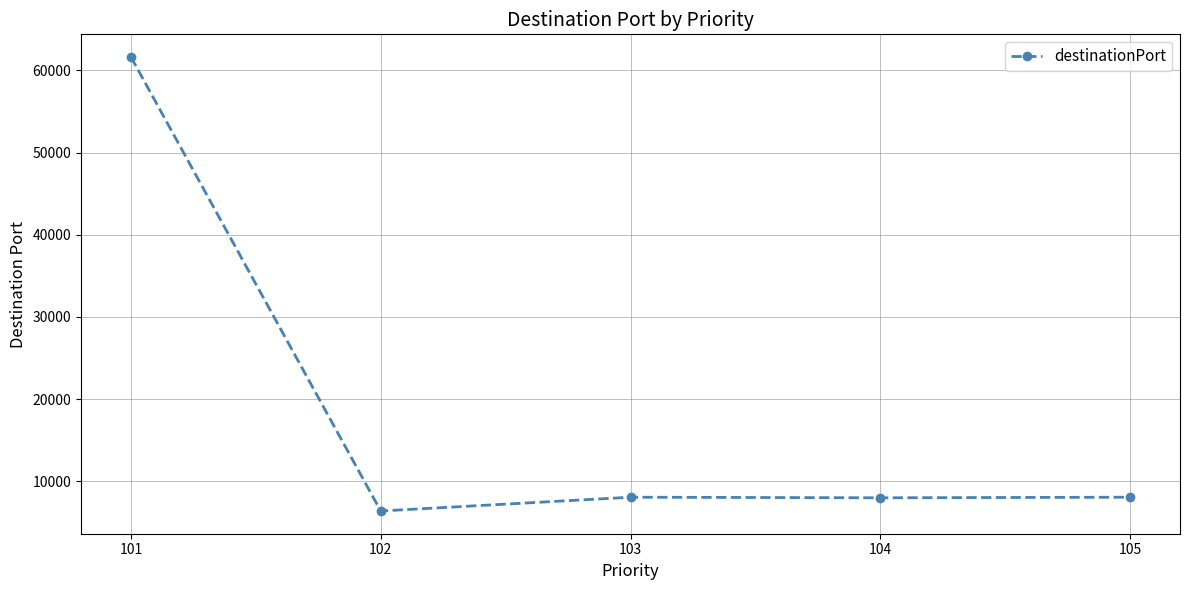

What is the change in value from 101 to 103?

-53536